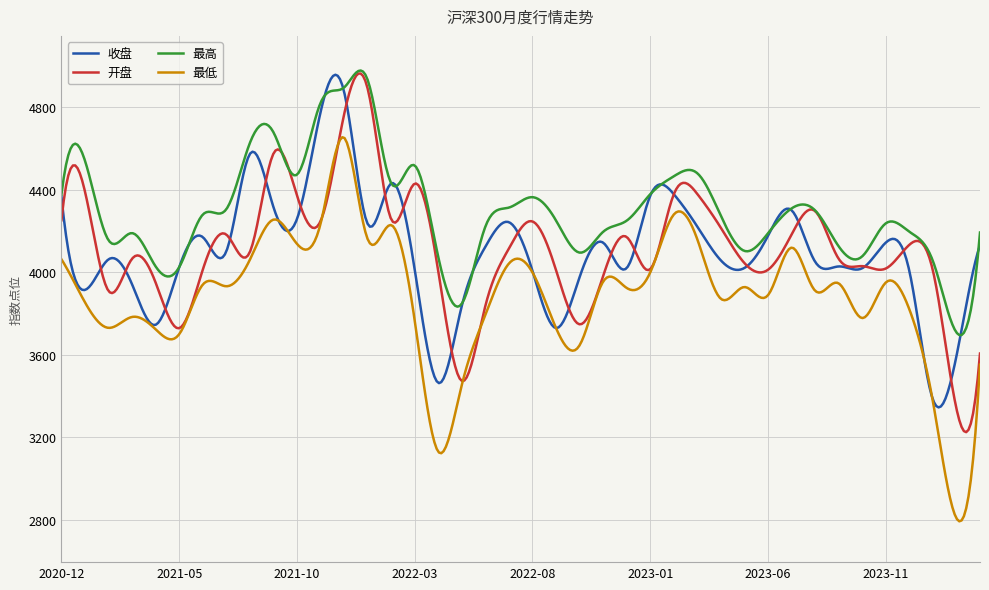

What is the minimum value shown in the chart?

2792.6